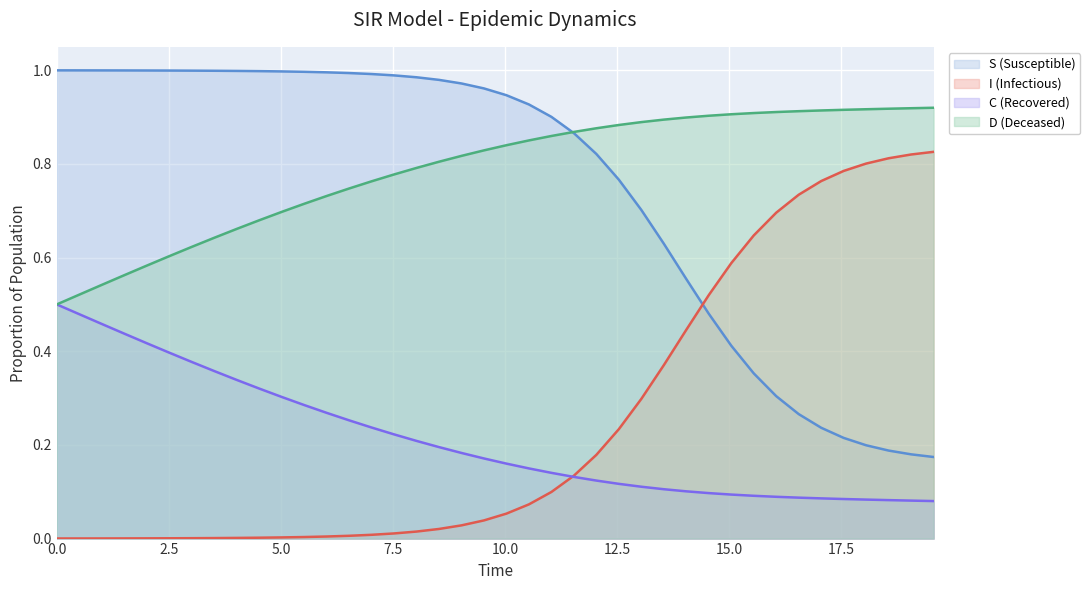

What is the label of the 34th point from the left?

16.555183946488295